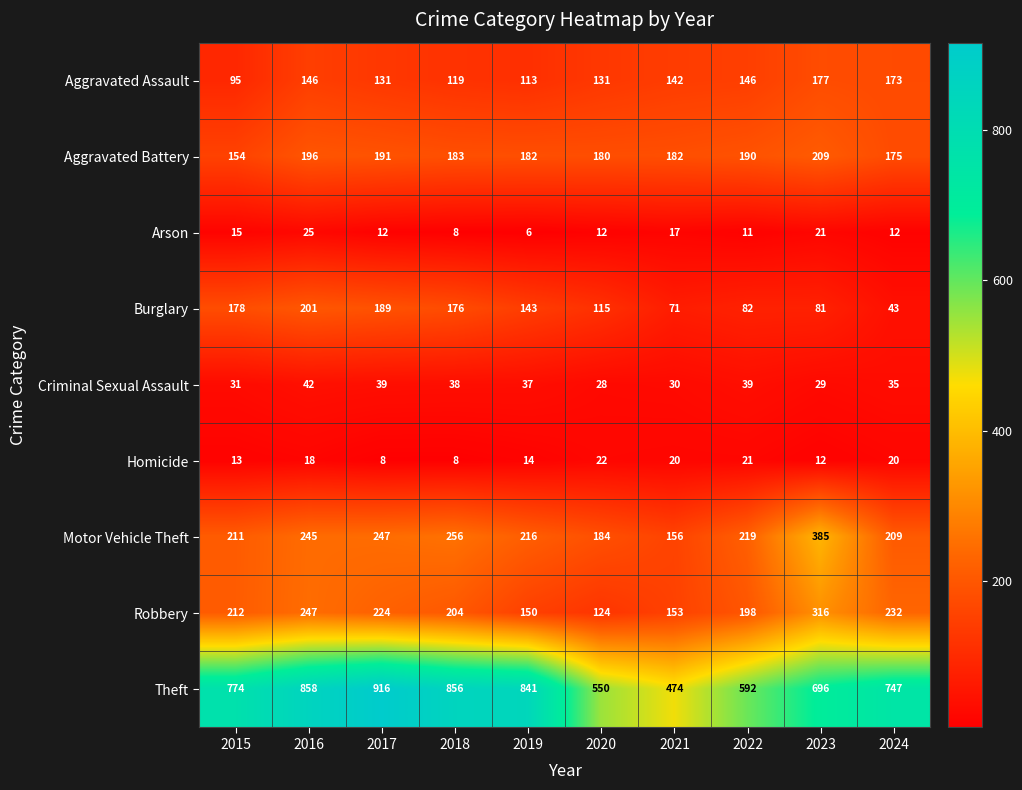

What is the difference between the Robbery values at 2019 and 2016?

97